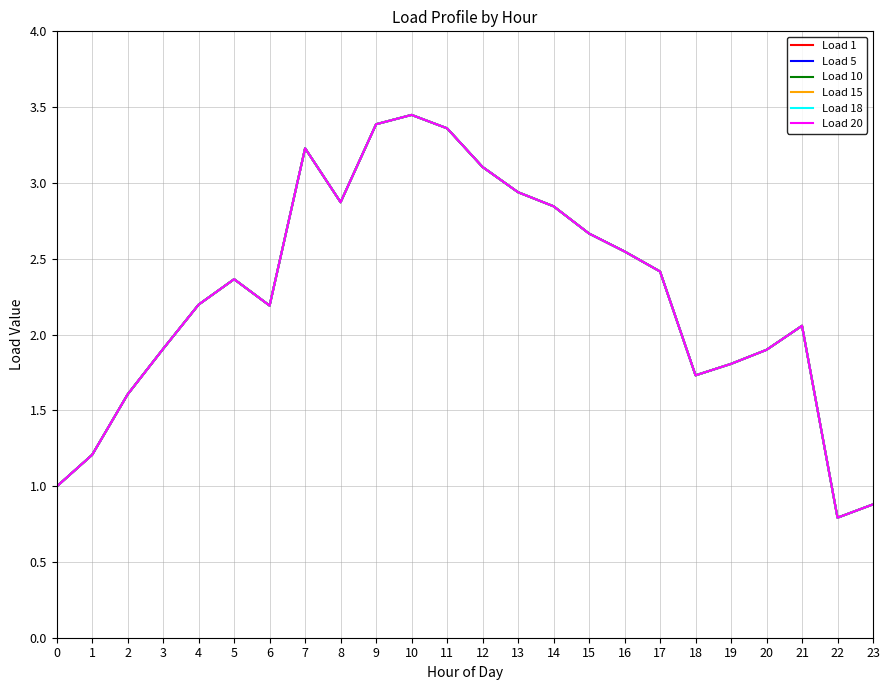

Between 6 and 11, which series saw the biggest shift?

Load 1